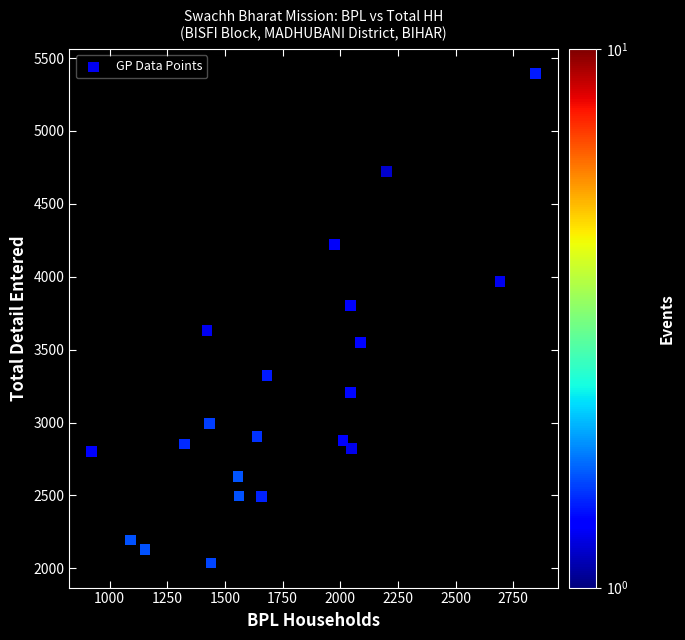

What is the range of X values (max minus min)?

1924